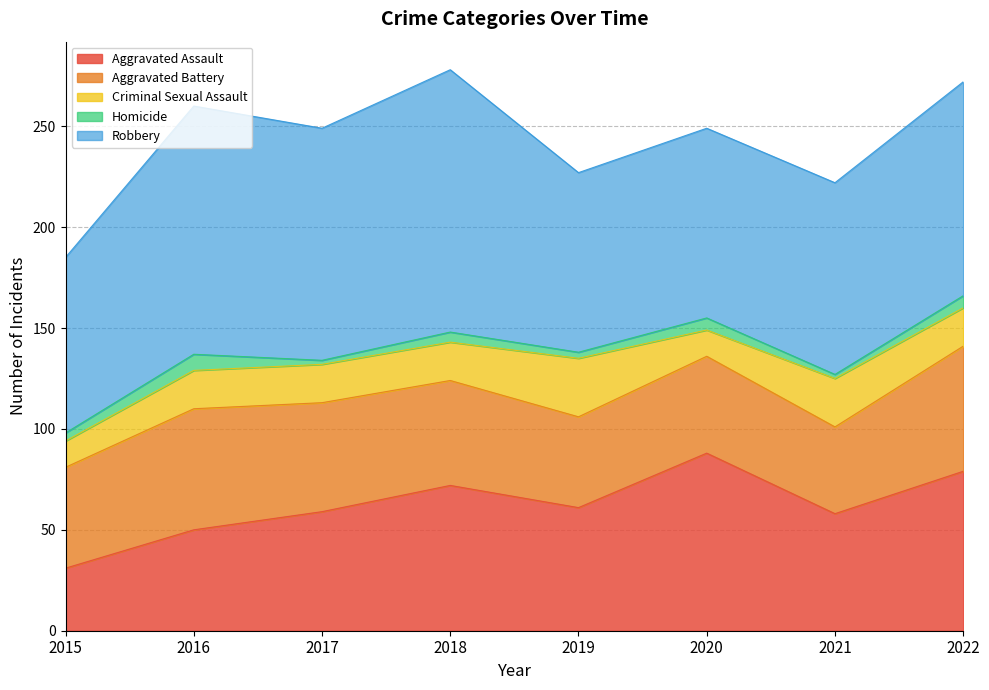

List the labels in order of Robbery value, largest first.

2018, 2016, 2017, 2022, 2021, 2020, 2019, 2015